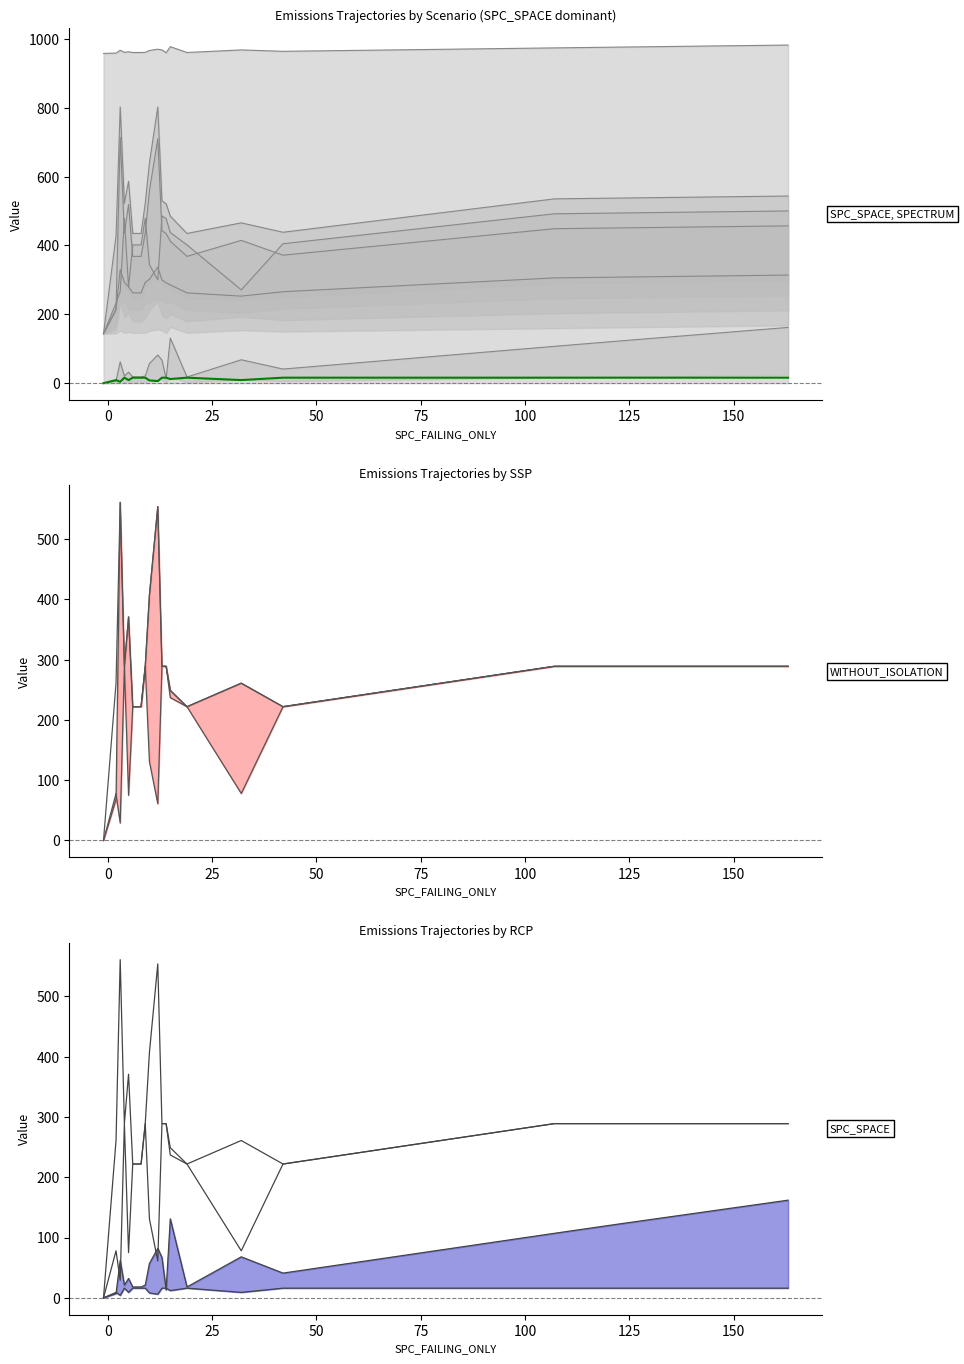

True or false: FEATURE (highlight) has more than 0 points higher than both neighbors.

True